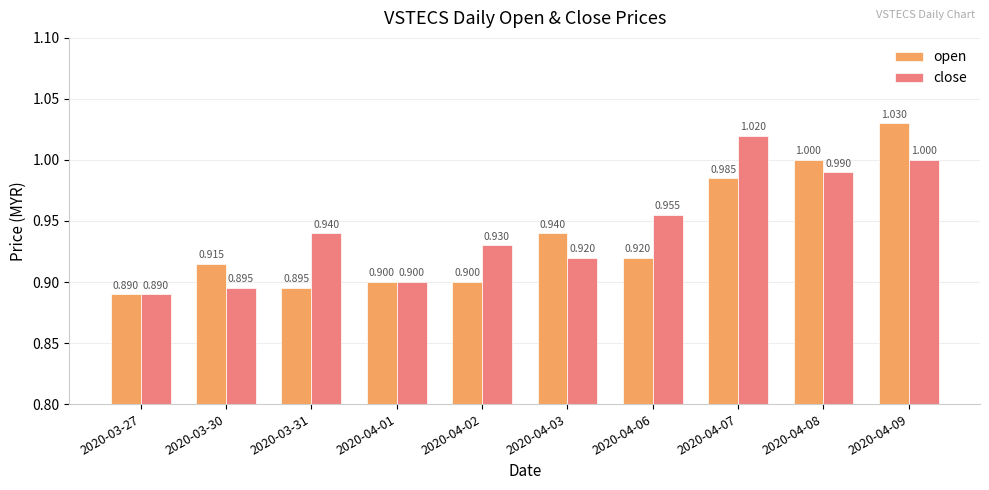

Which series has the widest spread of values?

open